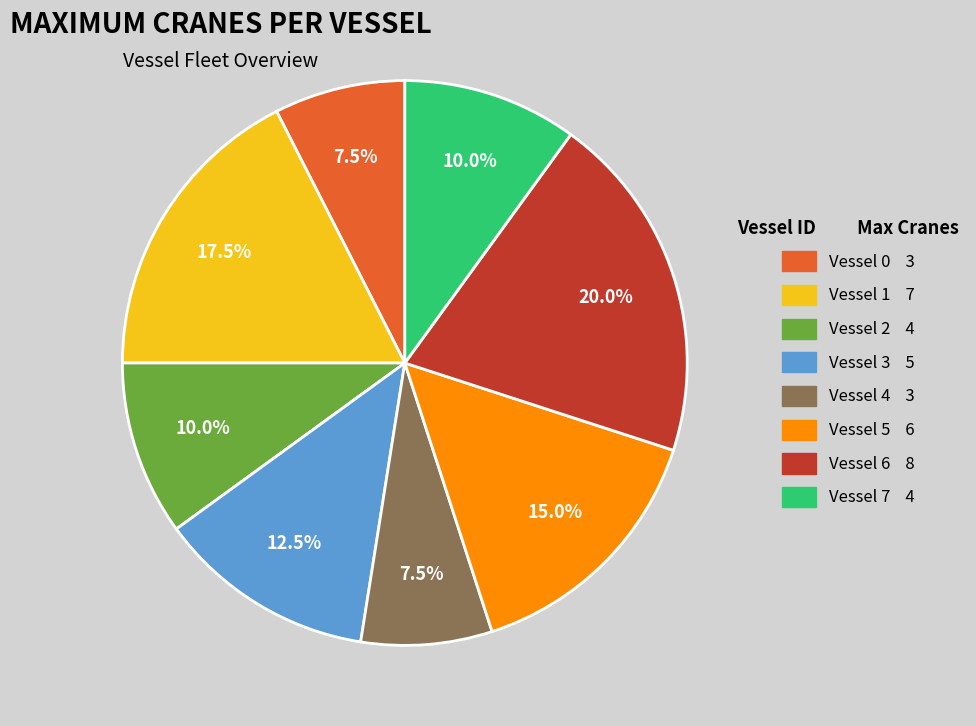

What percentage do Vessel 2 and Vessel 1 together represent?

27.5%